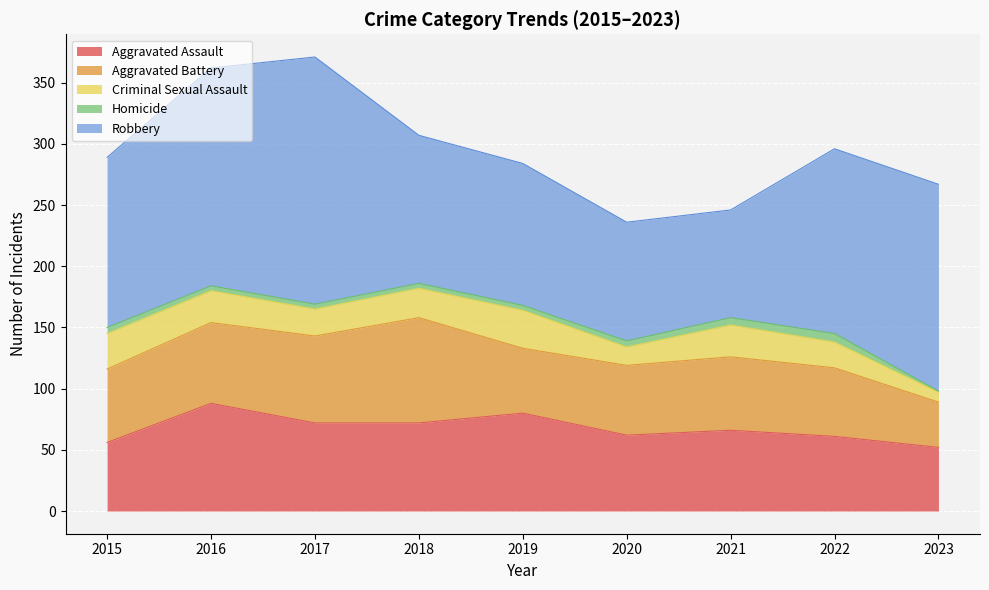

At which category does Criminal Sexual Assault reach its first local peak?

2019